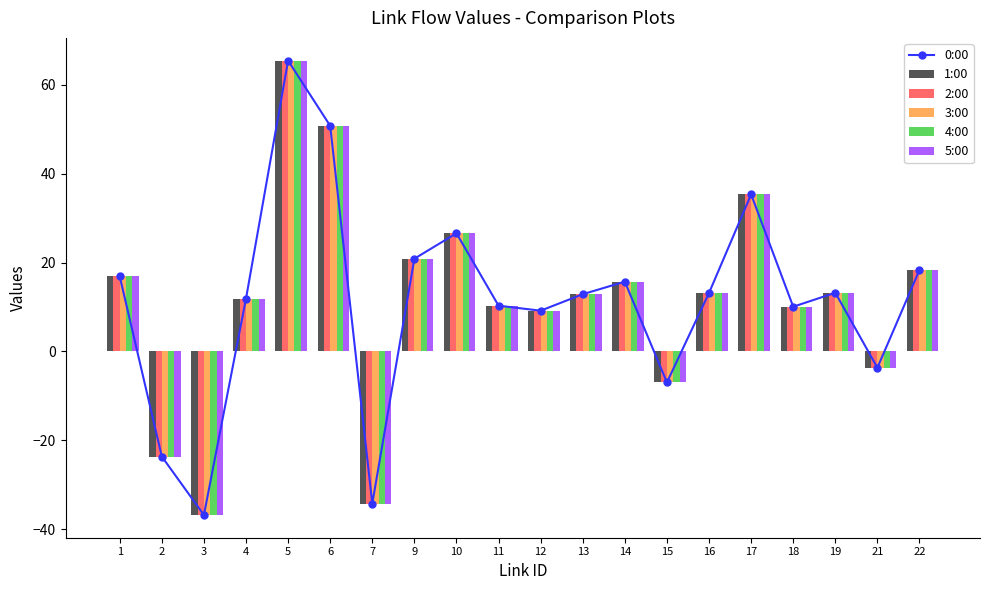

What is the smallest value displayed?

-36.8